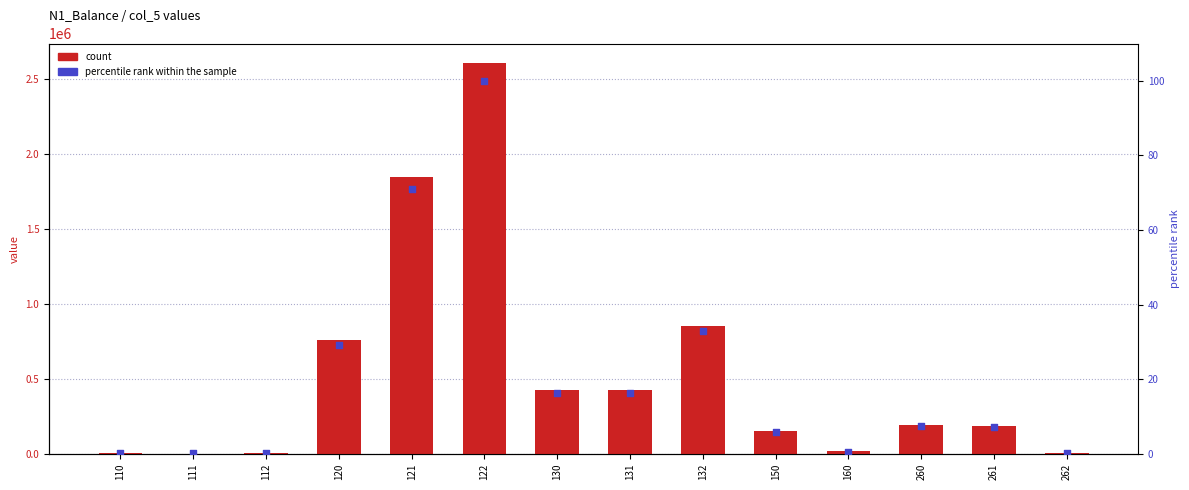

What is the total value across all series at 132?

853583.4